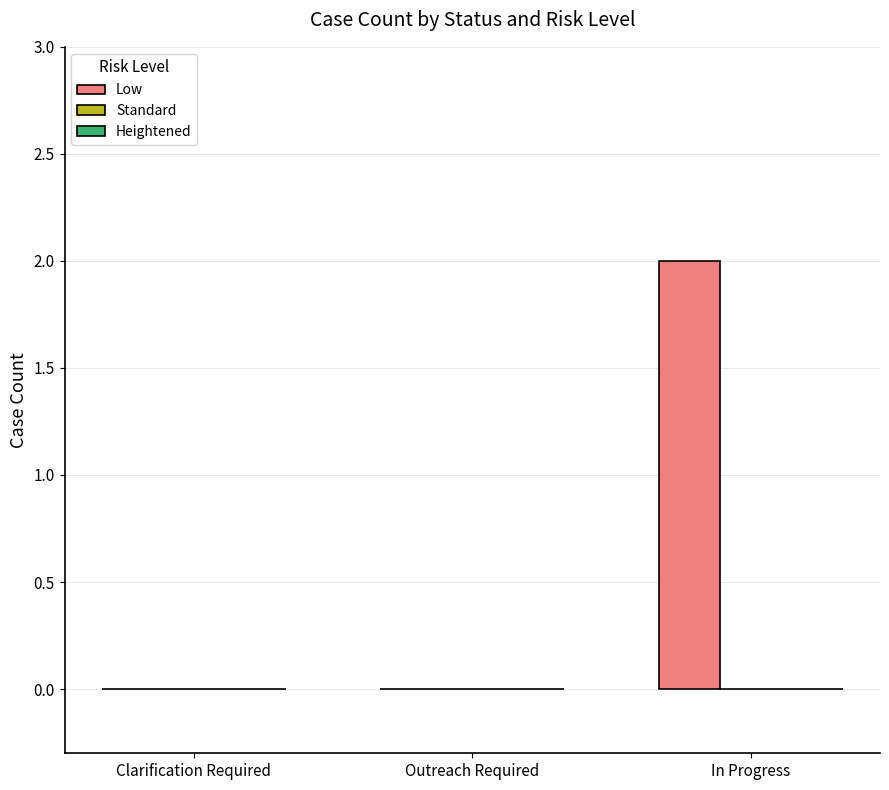

What is the change in value from Clarification Required to In Progress?

+2